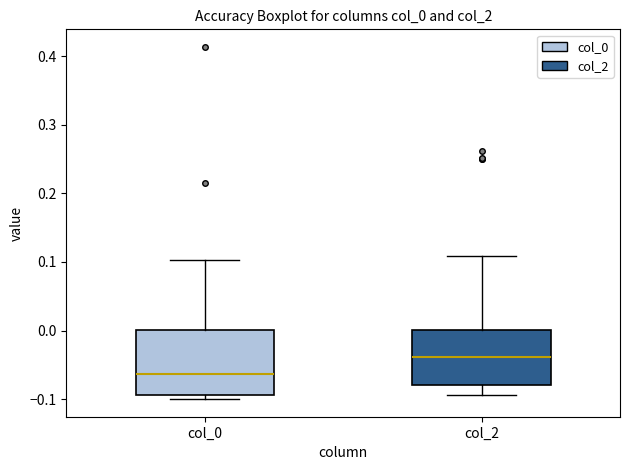

Where is the upper edge of the box for col_0 on the y-axis? The values are not printed on the chart, so give them approximately, as read against the axis.

0.00